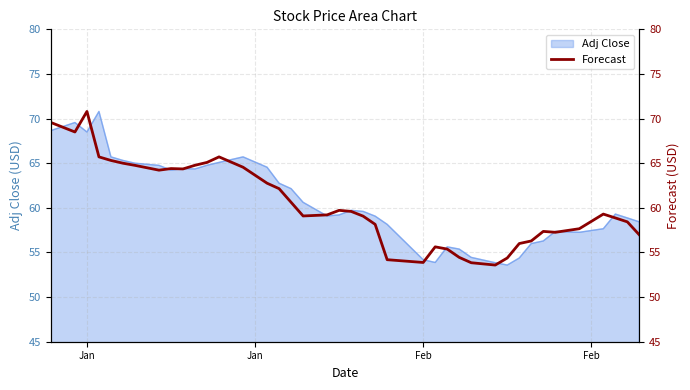

What is the minimum value shown in the chart?

53.6